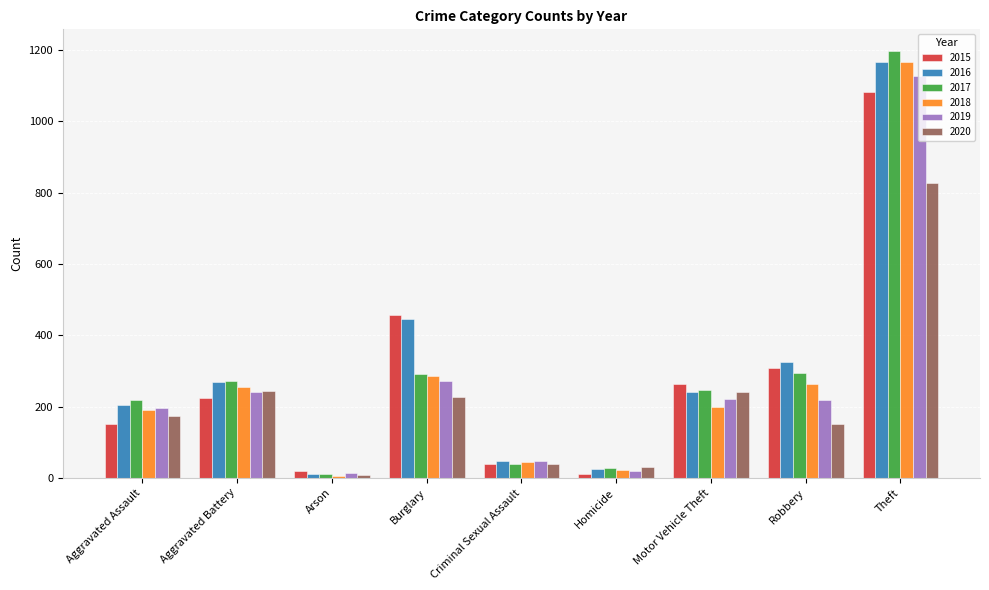

Which category has the highest value in the 2019 series?

Theft